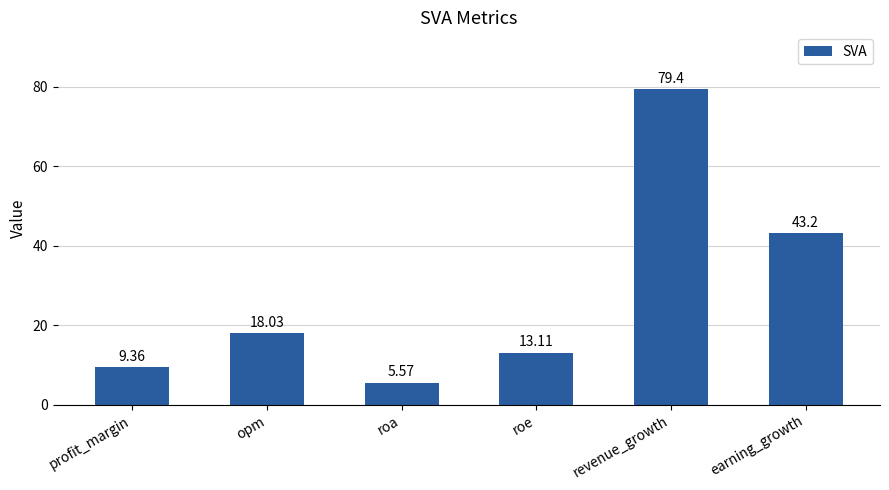

Does the chart contain stacked bars?

No